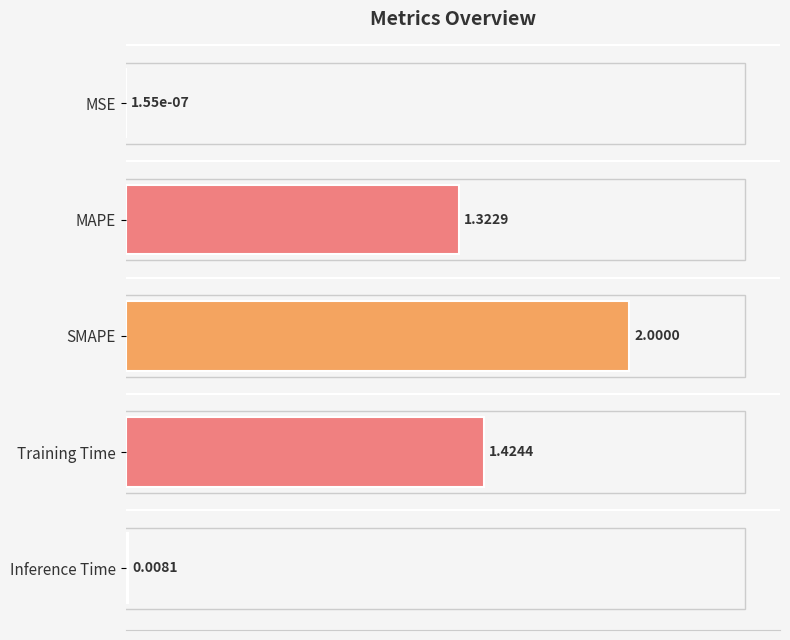

Are the bars horizontal?

Yes